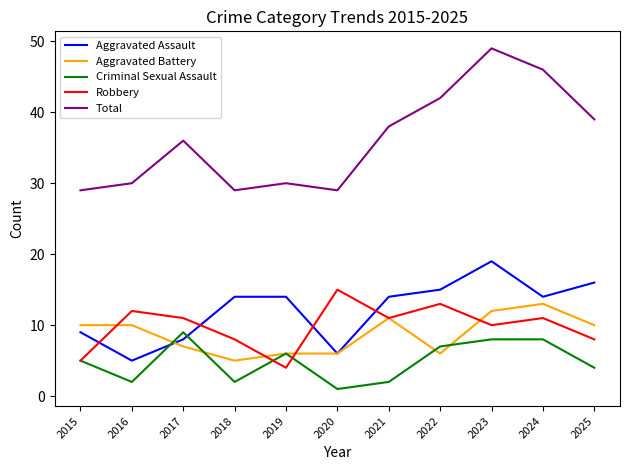

What is the difference between the highest and lowest values at 2023?

41